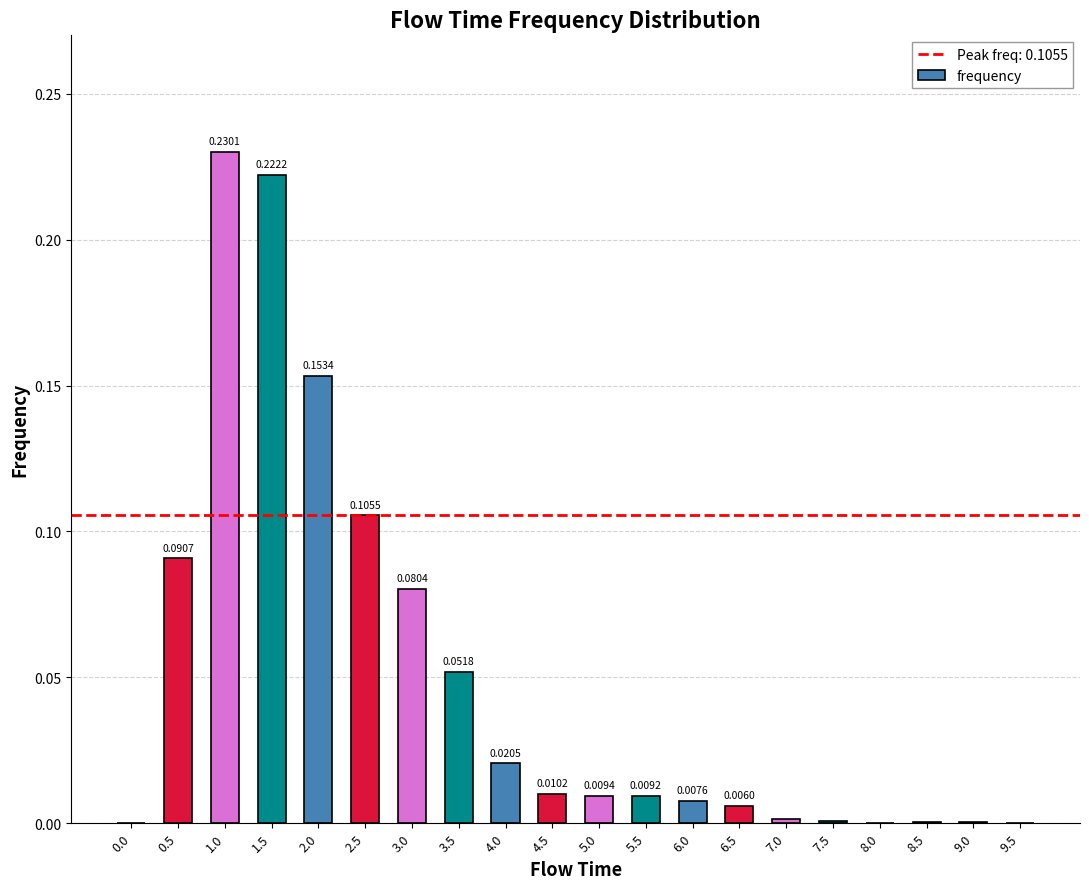

What is the sum of all values?

1.0